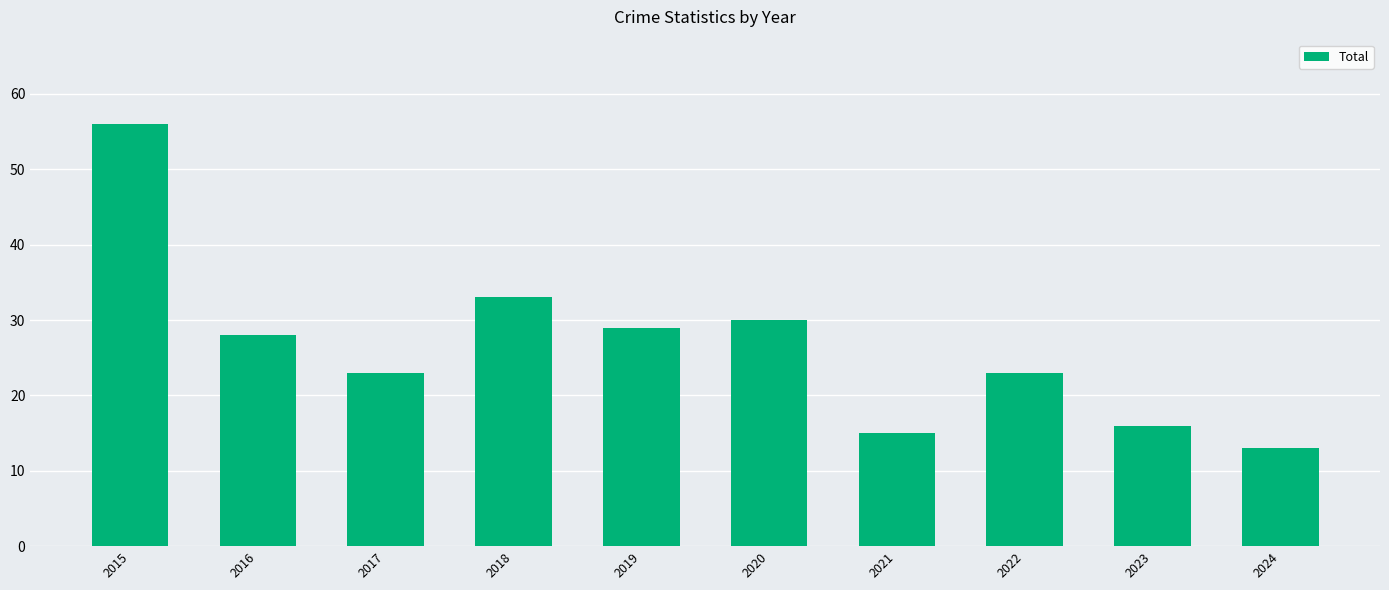

Reading right to left, what are all the values shown in this chart?

2024=13	2023=16	2022=23	2021=15	2020=30	2019=29	2018=33	2017=23	2016=28	2015=56